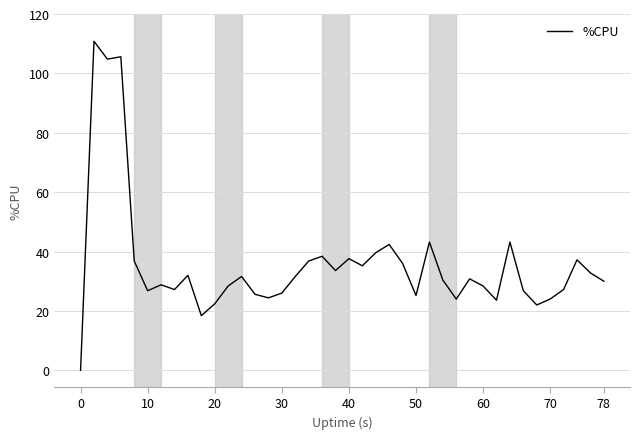

What is the maximum value shown in the chart?

110.8